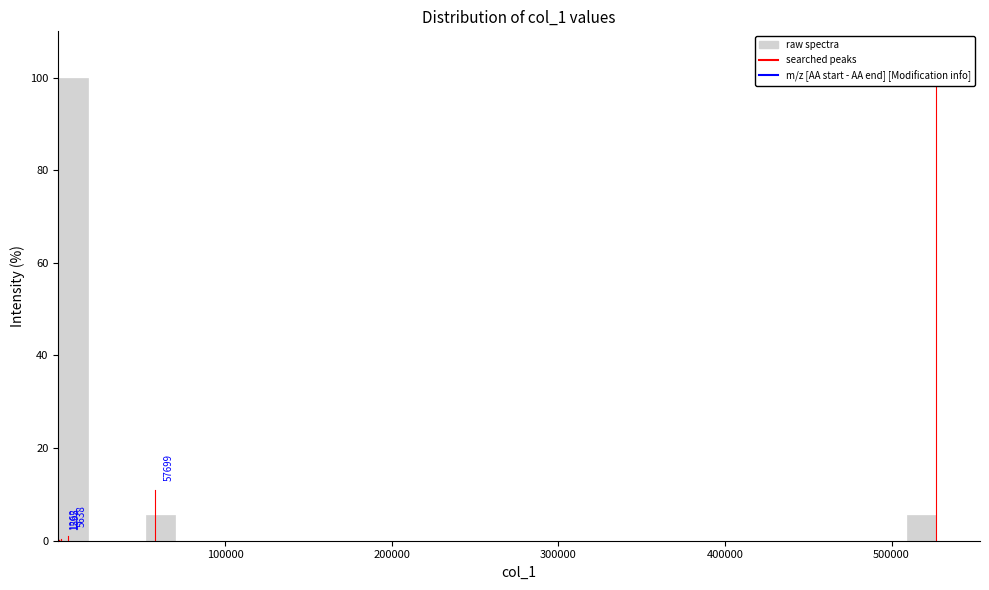

Around what value on the x-axis is the tallest bar? Give the approximate position of its centre, as read against the axis.

10000